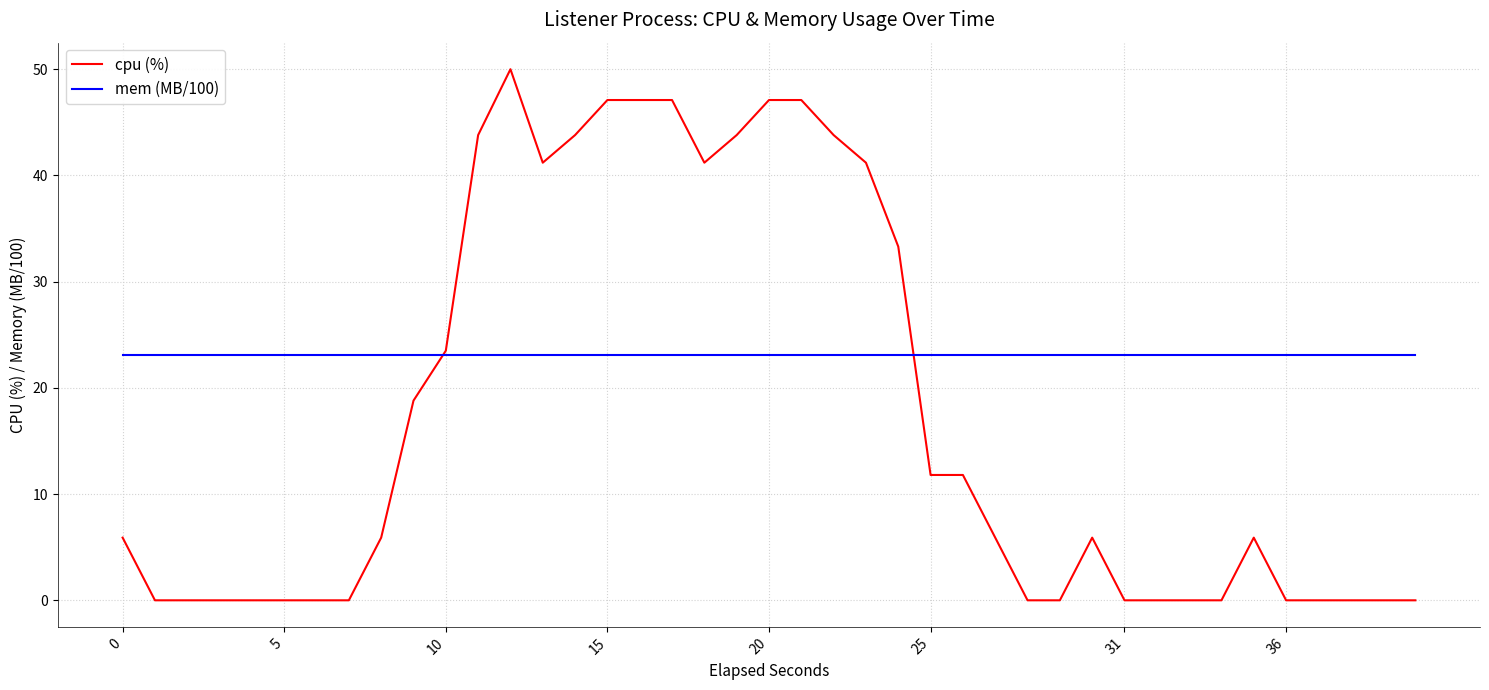

What is the maximum value shown in the chart?

50.0